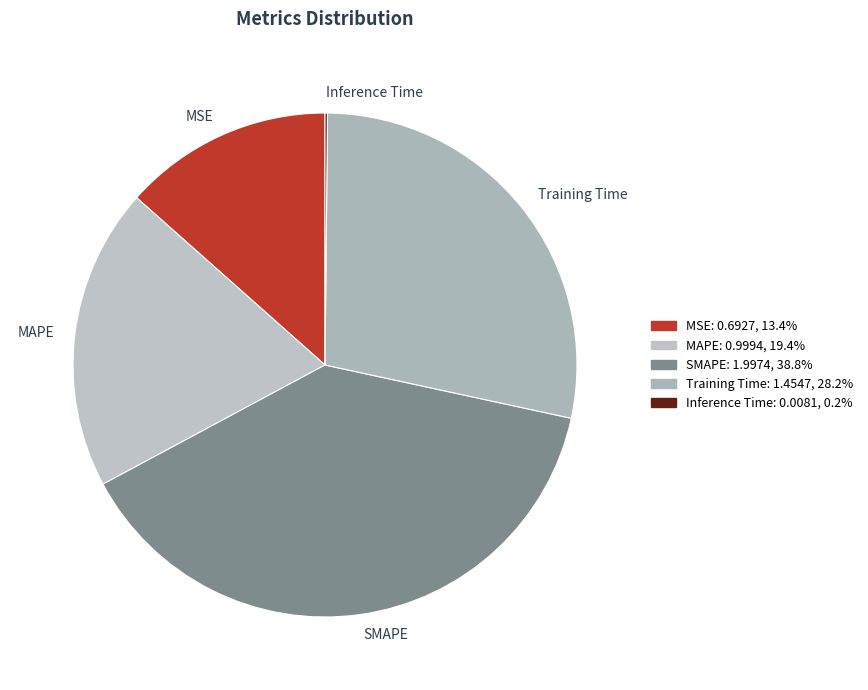

Is there a majority slice in this chart?

No